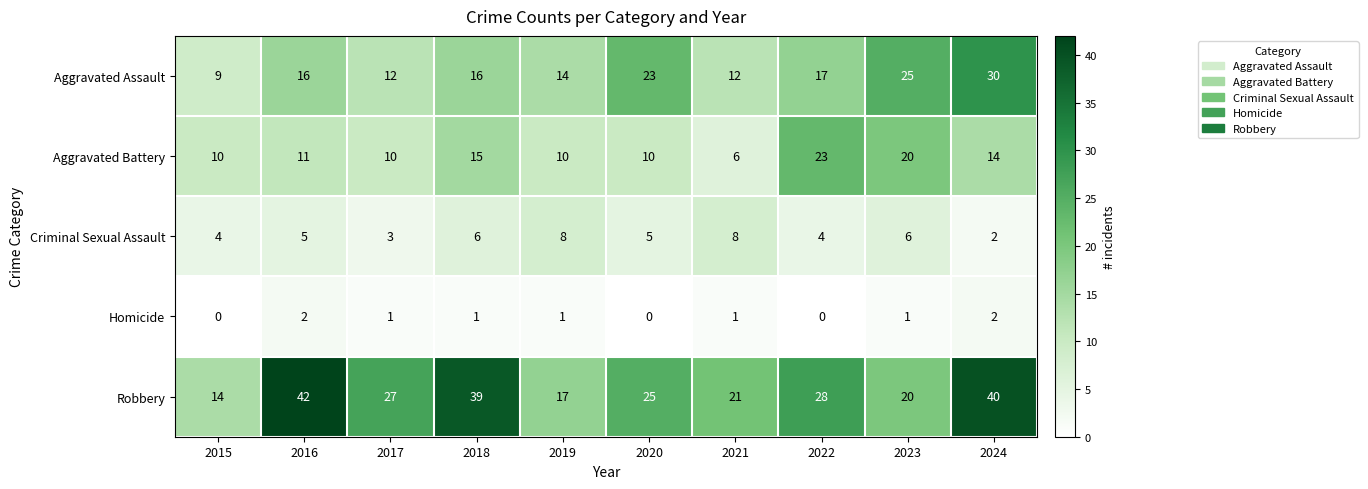

How many Criminal Sexual Assault values are between 4 and 6?

6